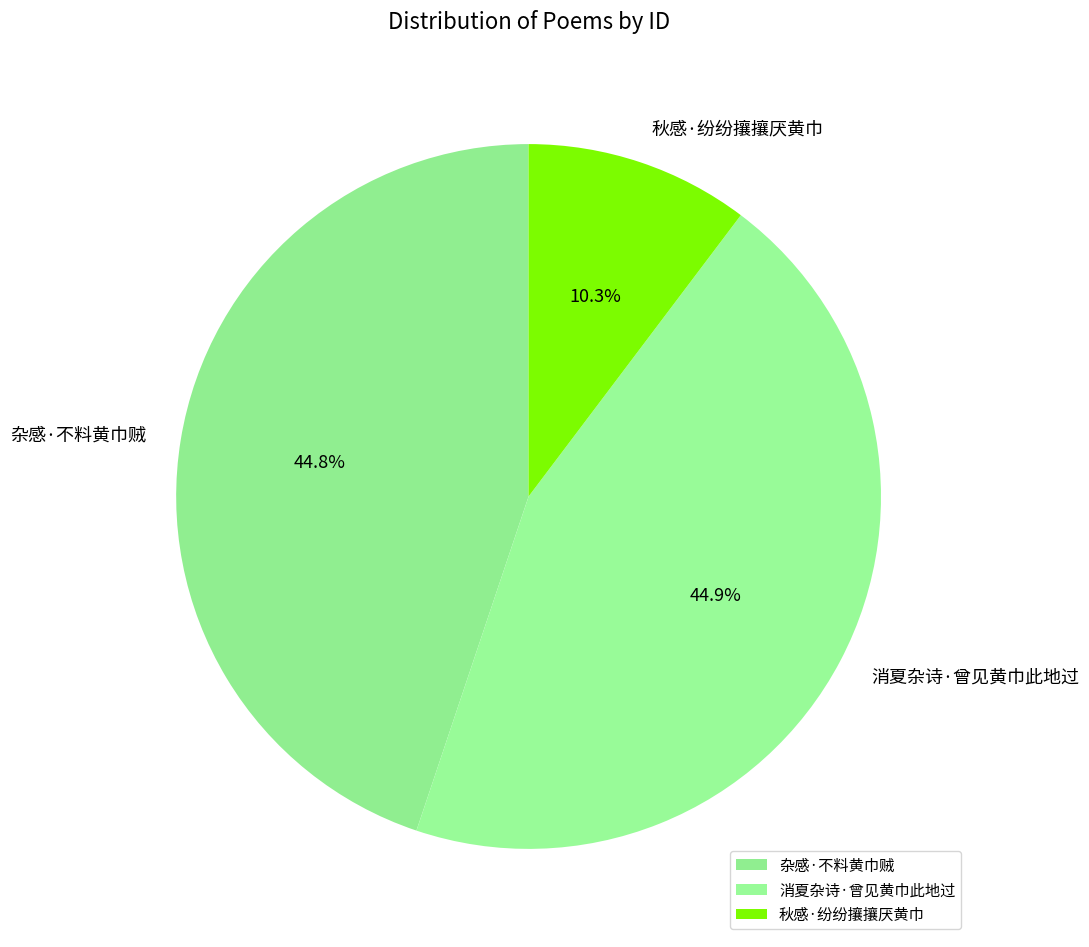

What is the ratio of the value at 消夏杂诗·曾见黄巾此地过 to the value at 秋感·纷纷攘攘厌黄巾?

4.4